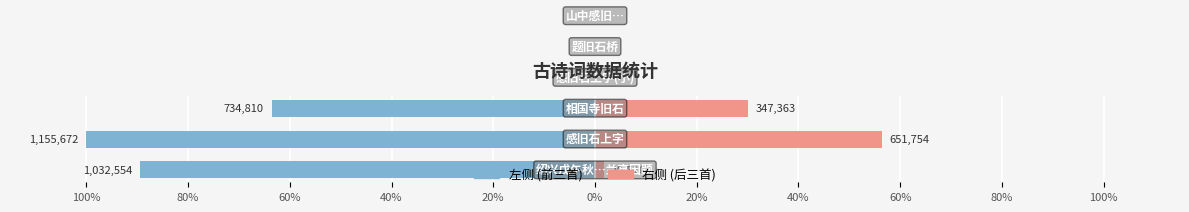

Between 100% and 80%, which is larger?

100%